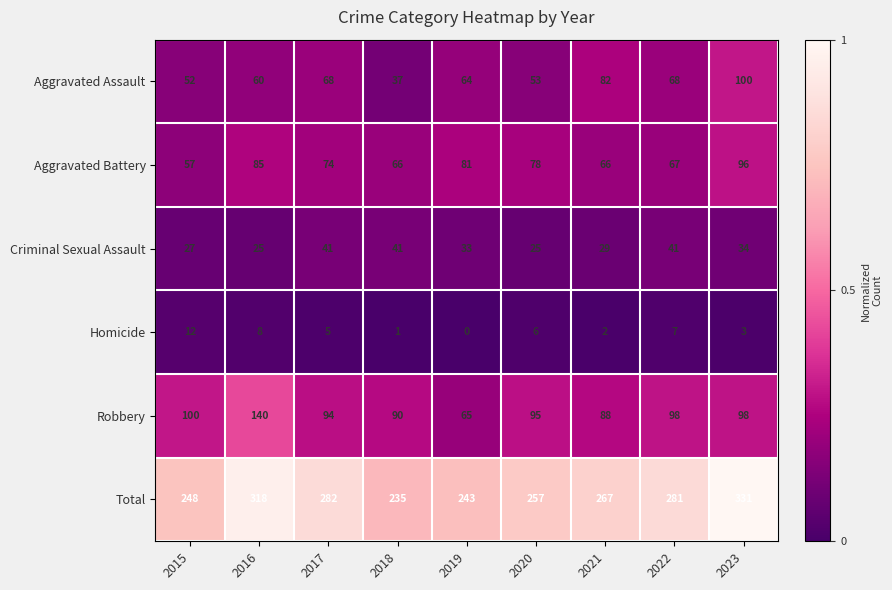

True or false: Total has a value of 243 at 2019.

True